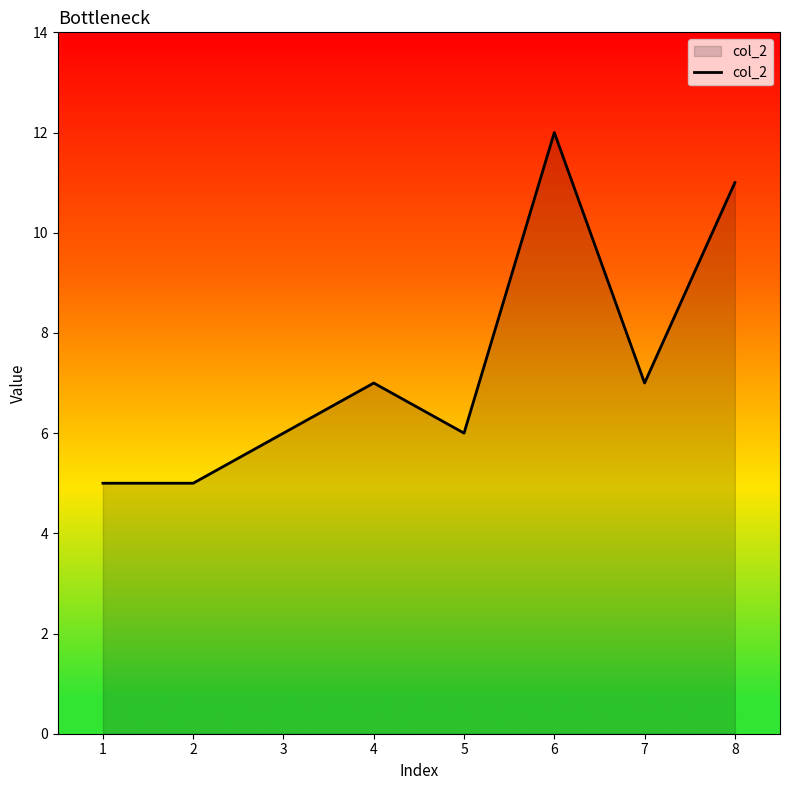

What is the sum of the values at 2 and 4?

12